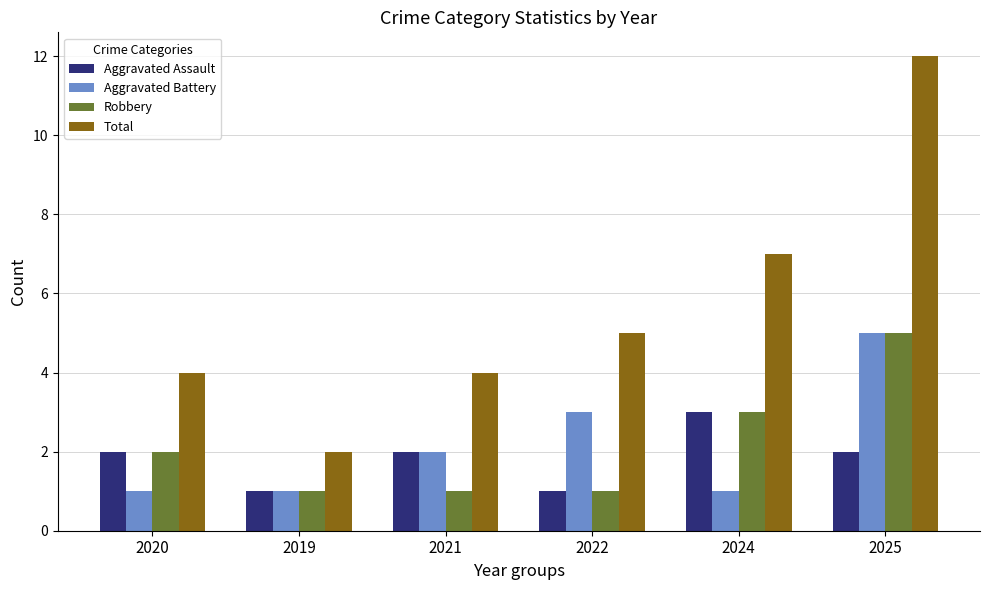

Reading left to right, transcribe all the data shown in this chart.

Aggravated Assault: 2020=2	2019=1	2021=2	2022=1	2024=3	2025=2
Aggravated Battery: 2020=1	2019=1	2021=2	2022=3	2024=1	2025=5
Robbery: 2020=2	2019=1	2021=1	2022=1	2024=3	2025=5
Total: 2020=4	2019=2	2021=4	2022=5	2024=7	2025=12